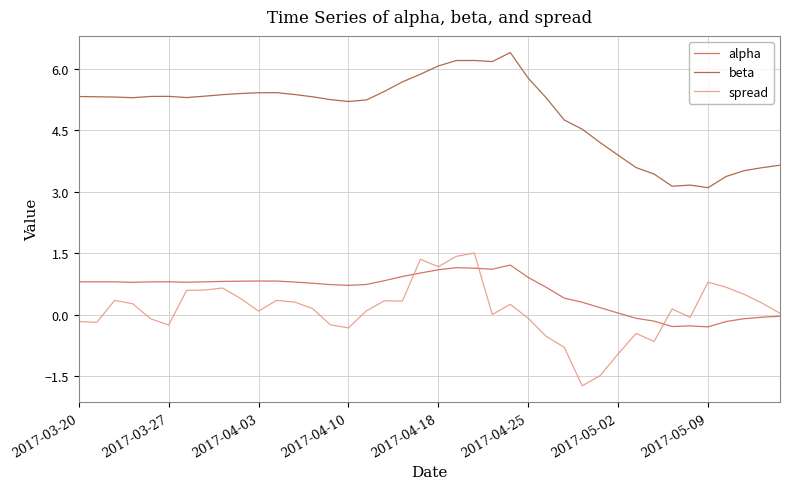

What is the maximum value shown in the chart?

6.4